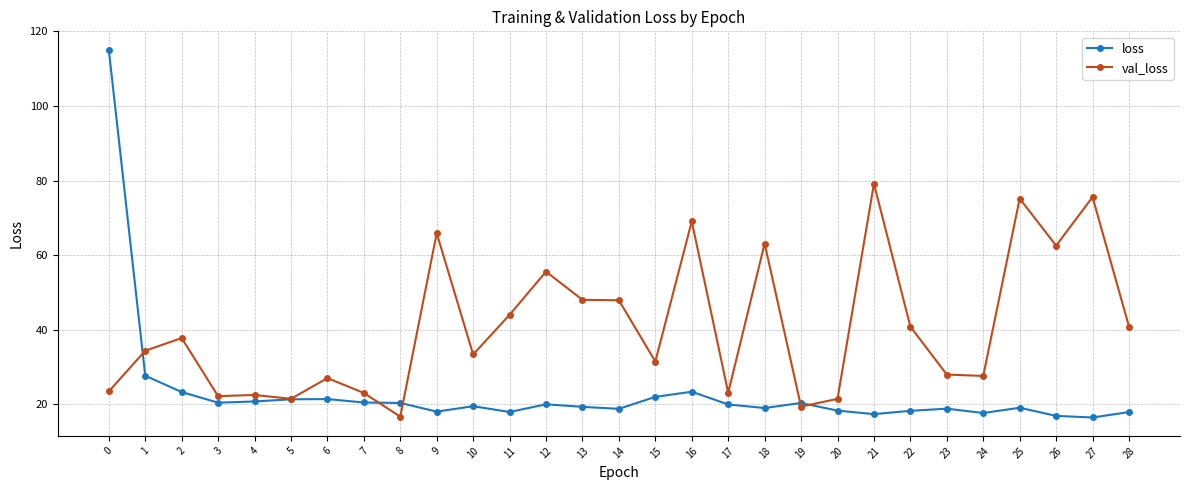

True or false: val_loss has more than 0 points higher than both neighbors.

True